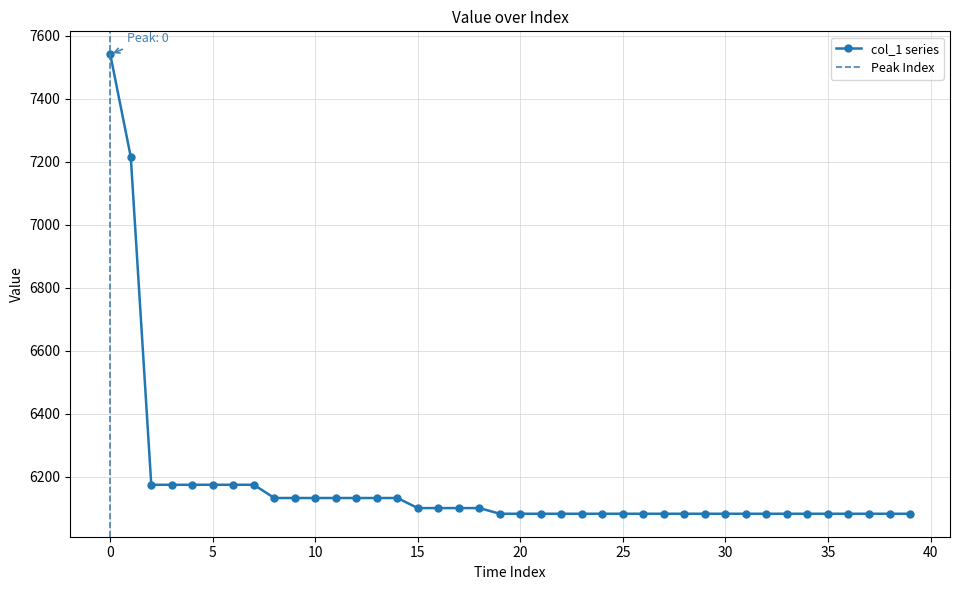

What is the smallest value displayed?

6082